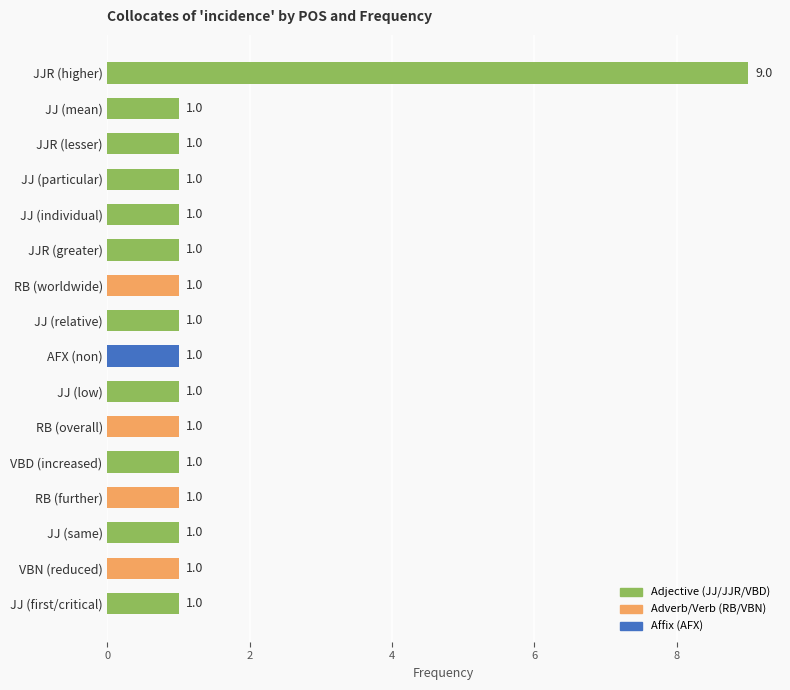

What is the difference between the maximum and minimum values?

8